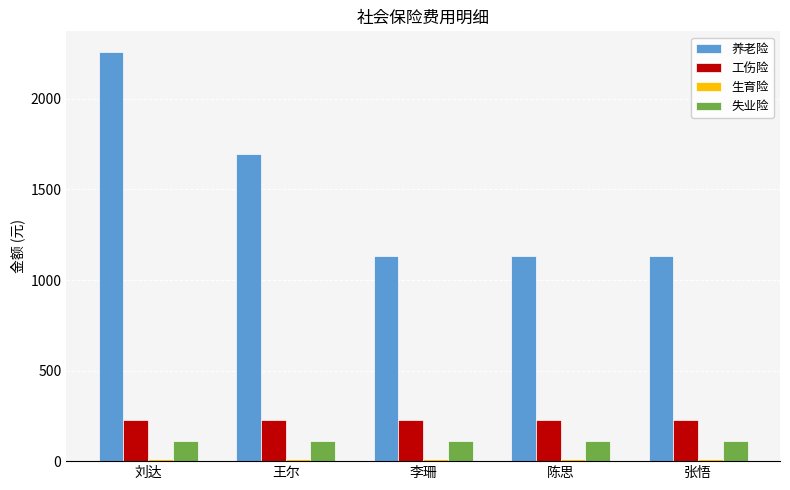

What is the approximate value of 工伤险 at 王尔?

226.2